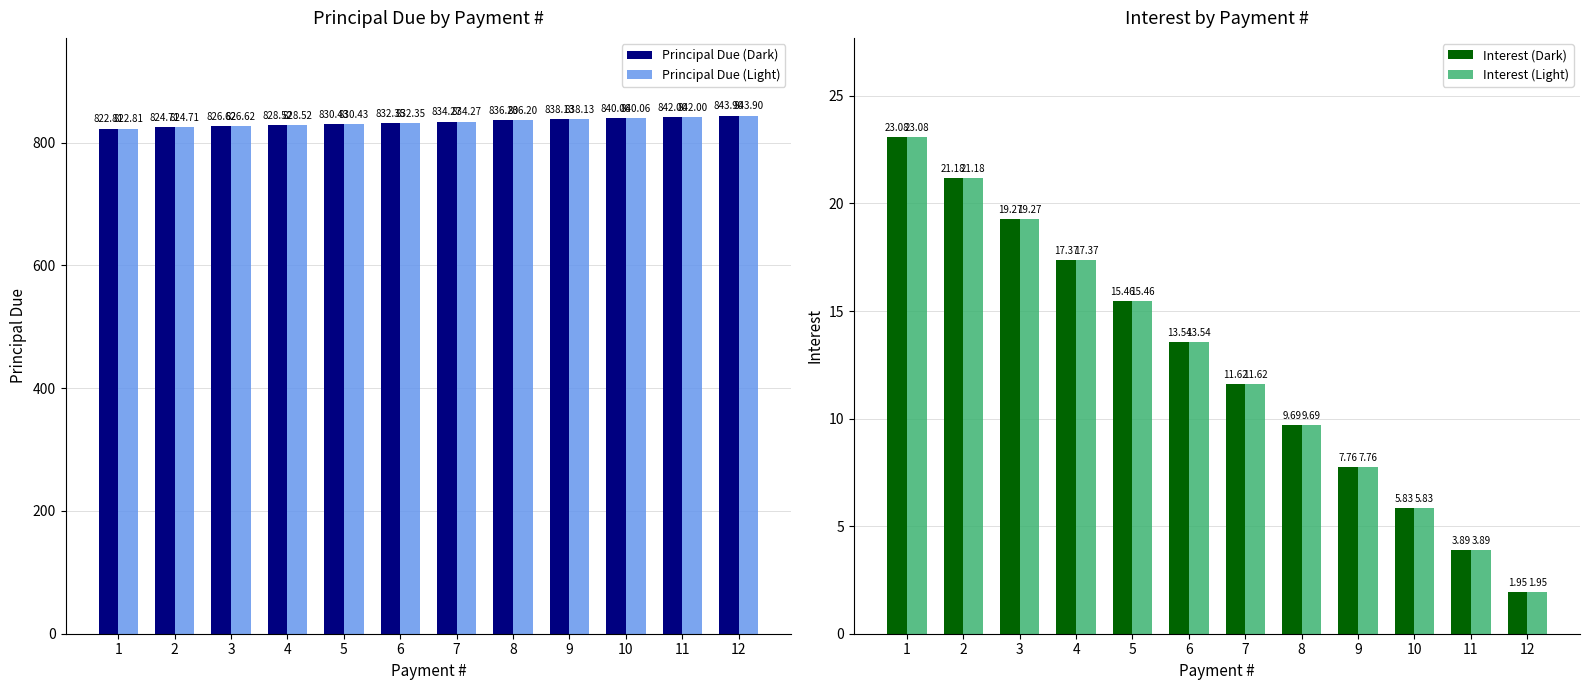

Where is Principal Due (Light) nearest to the value 833?

6